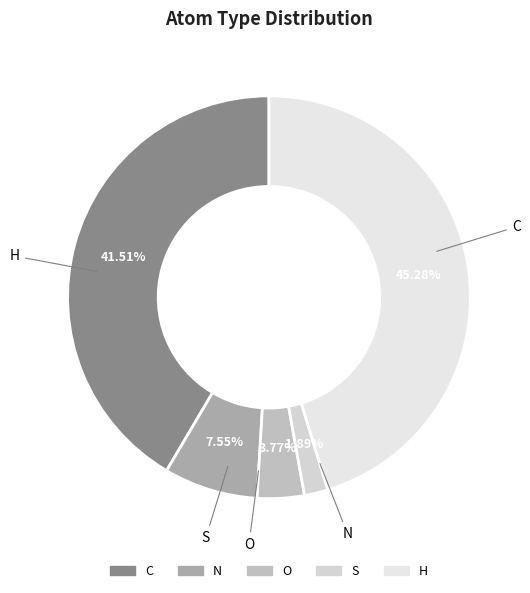

Is S the majority of the pie?

No